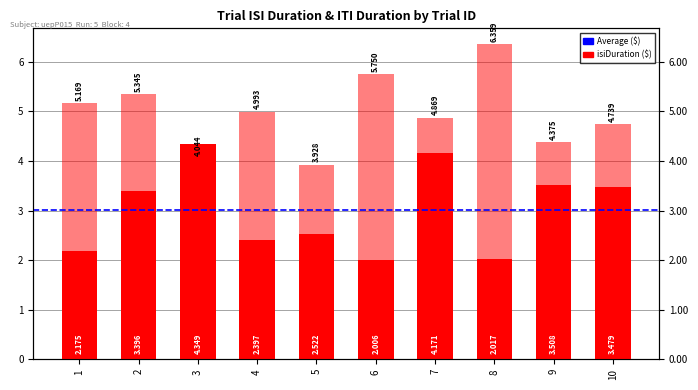

Reading left to right, extract all data points from this chart.

isiDuration: 1=2.2	2=3.4	3=4.3	4=2.4	5=2.5	6=2.0	7=4.2	8=2.0	9=3.5	10=3.5
itiDuration: 1=5.2	2=5.3	3=4.0	4=5.0	5=3.9	6=5.8	7=4.9	8=6.4	9=4.4	10=4.7